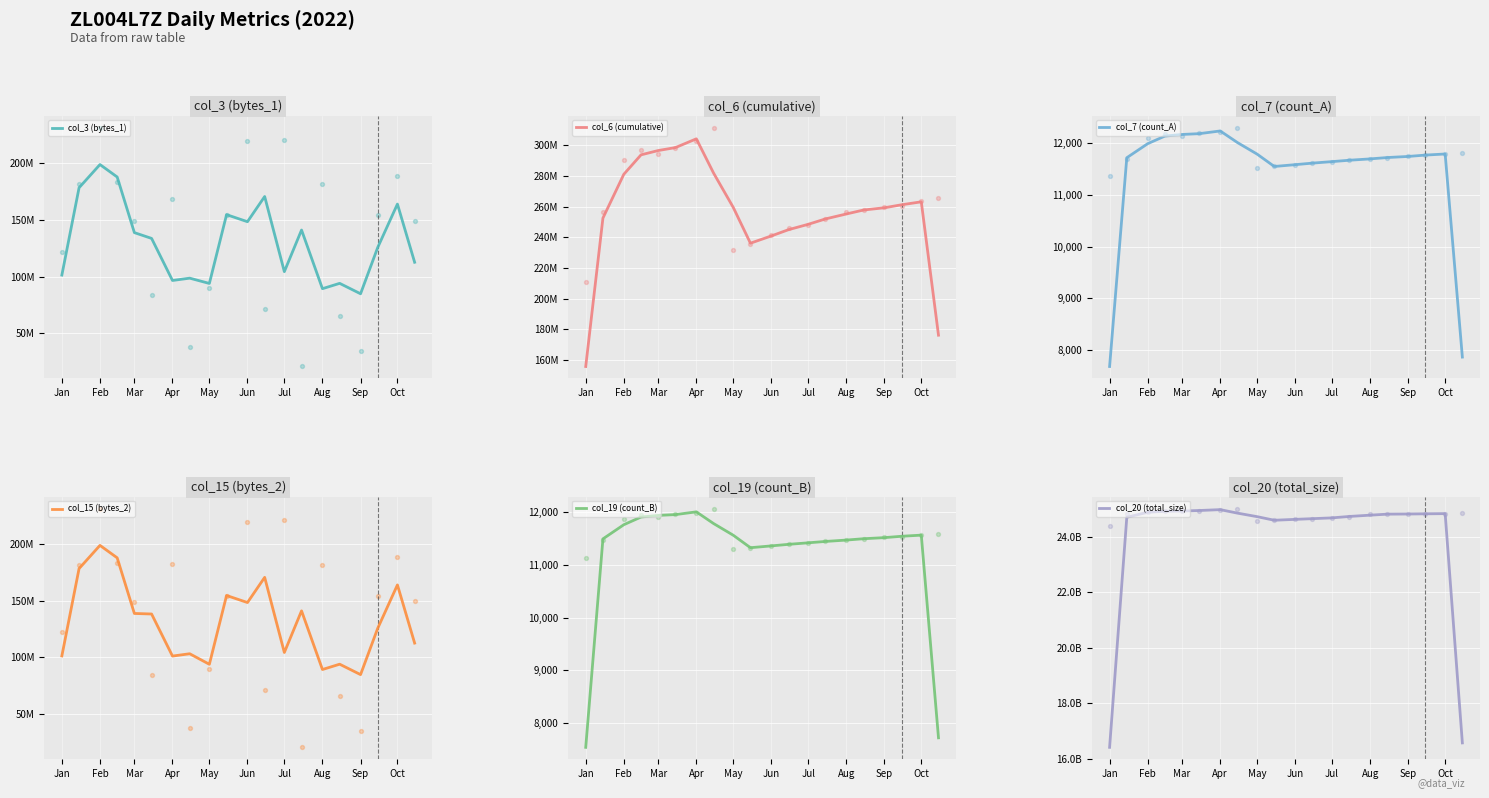

Is it true that col_19 (count_B) equals 11473.0 at Aug?

True